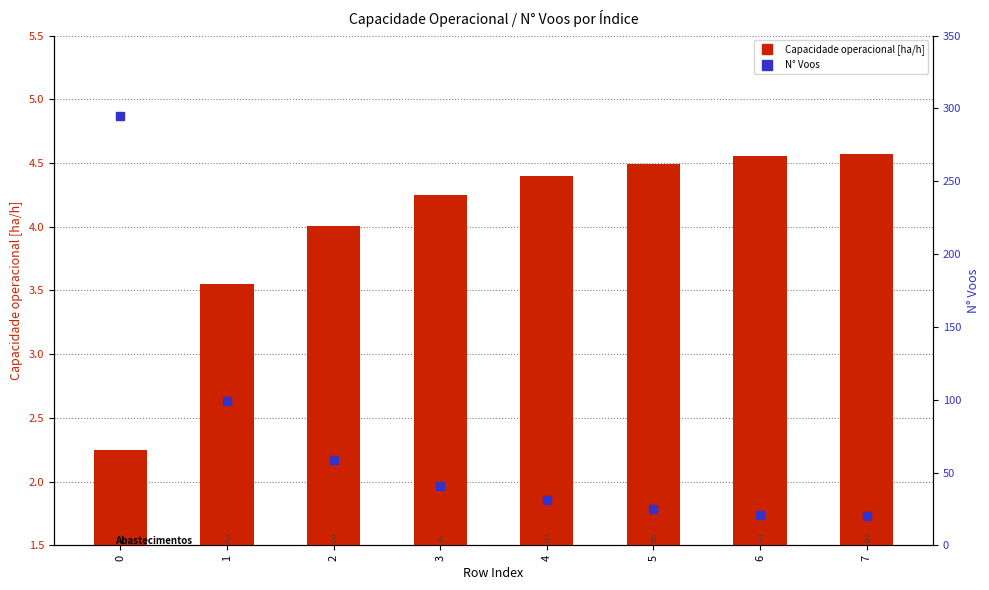

Which series has the widest spread of Y values?

N° Voos